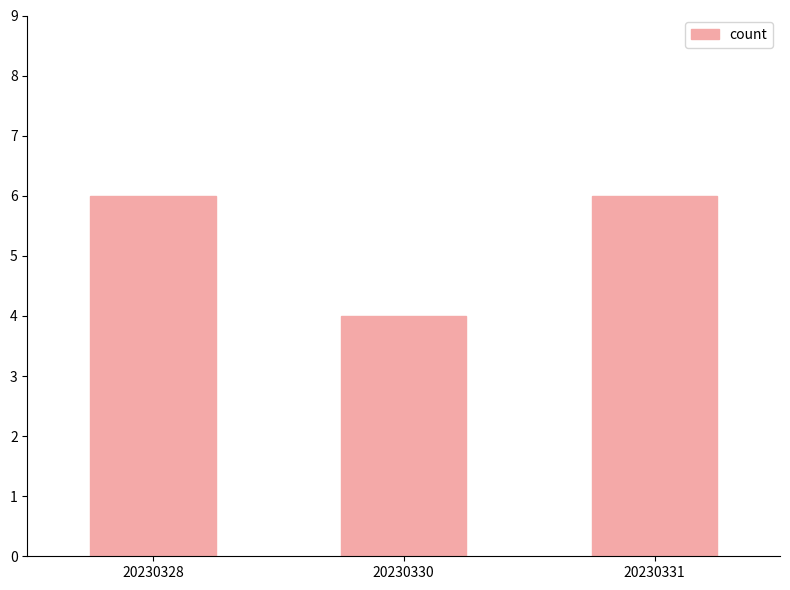

How many series are shown in this chart?

1